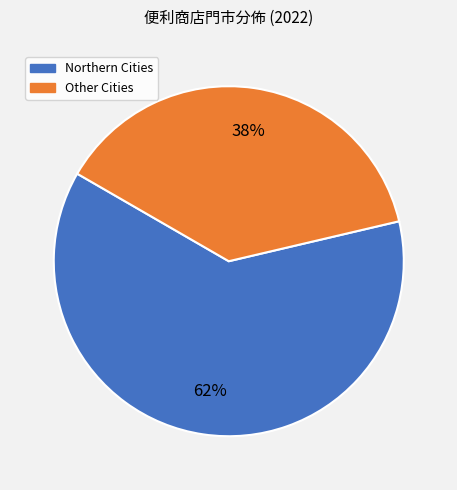

Does Other Cities account for over 50% of the chart?

No